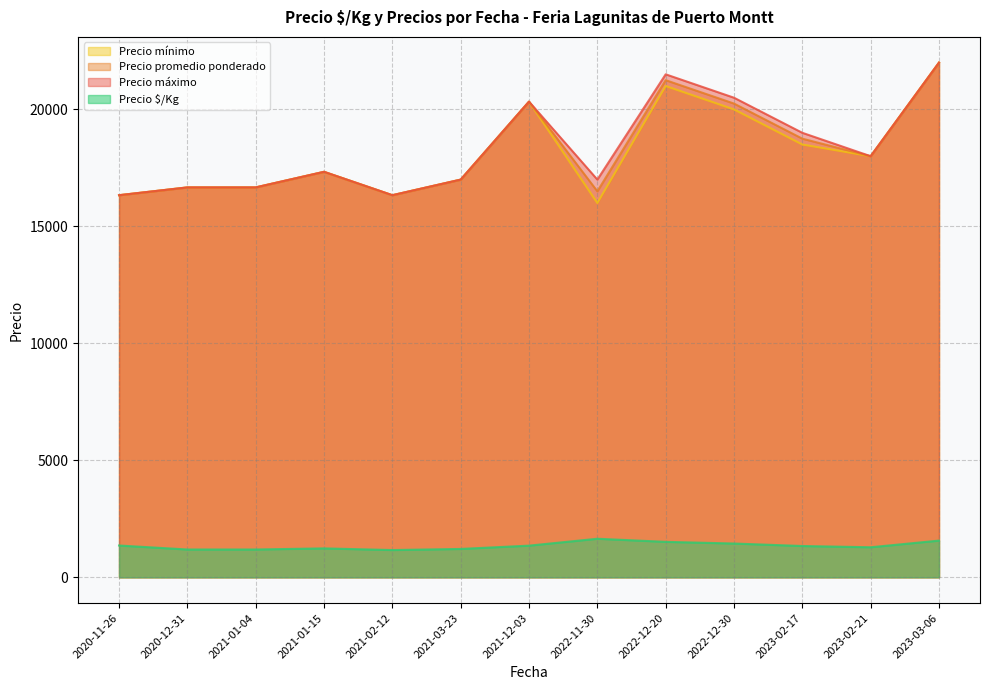

Is the value of Precio promedio ponderado at 2020-12-31 greater than the value of Precio mínimo at 2020-12-31?

No